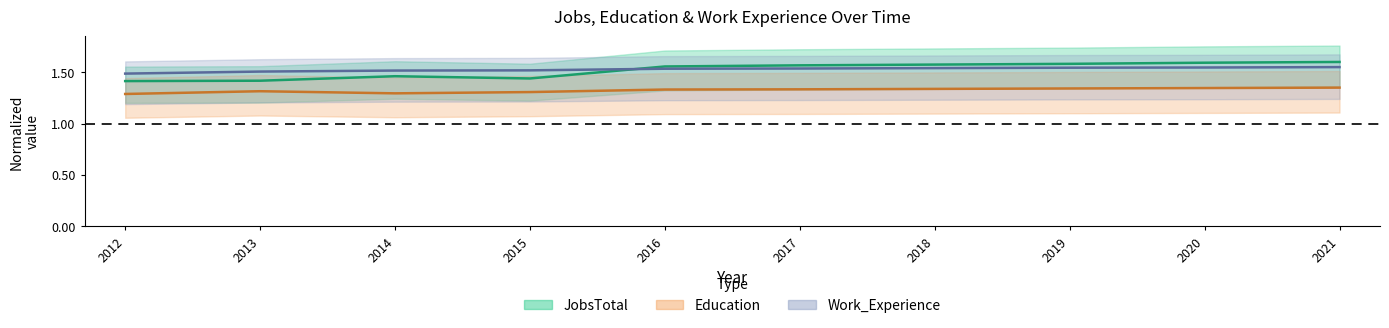

What is the minimum value shown in the chart?

1.3